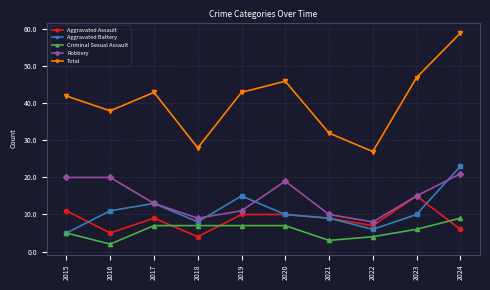

The Total series shows 28 at 2018. True or false?

True